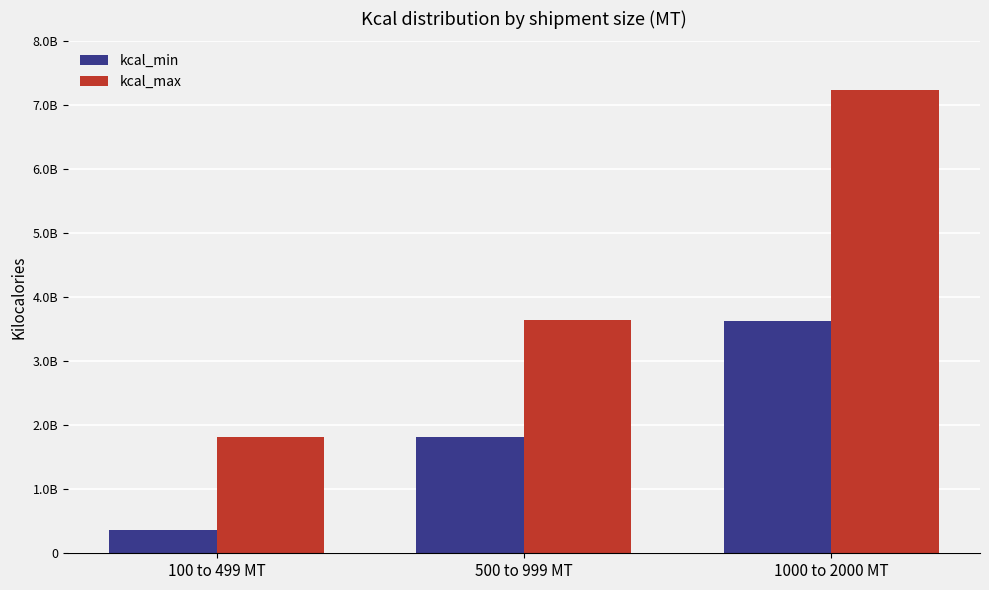

What is the difference between the highest and lowest values at 500 to 999 MT?

1817382210.2